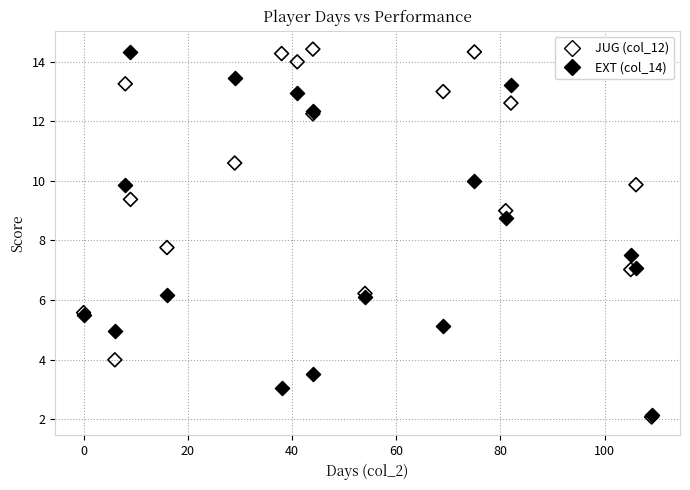

Across all series, what Y value is closest to 8?

7.8